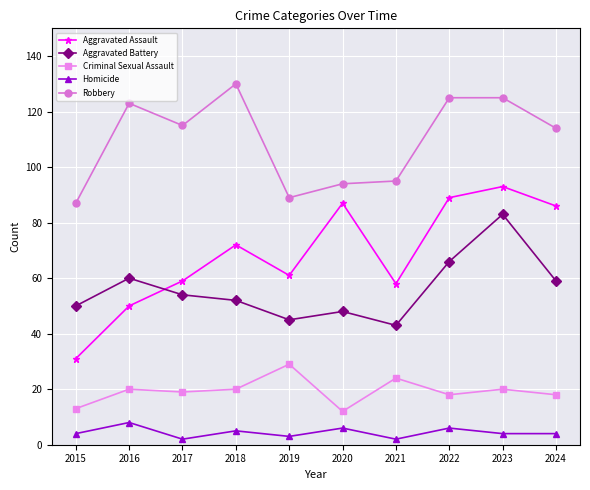

What is the total value across all series at 2024?

281